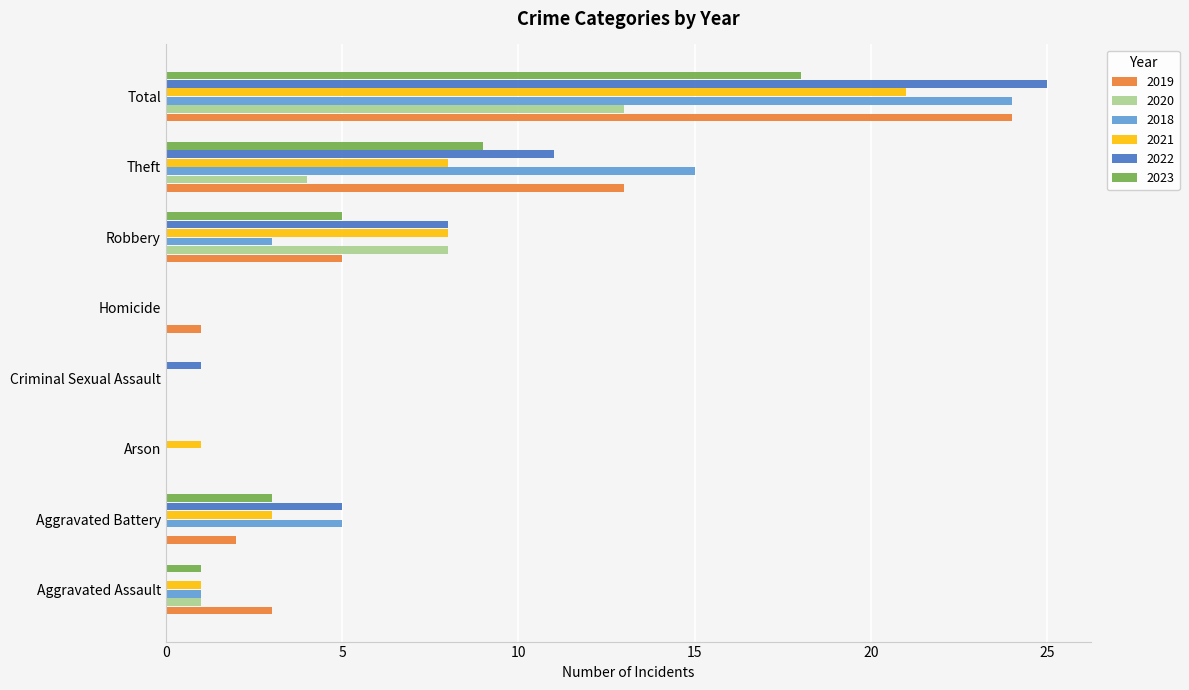

Which series has the largest range (max minus min)?

2022